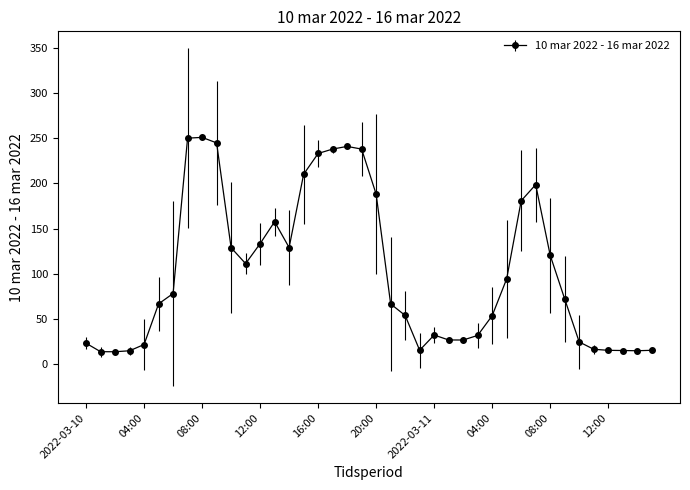

What is the average value?

101.6